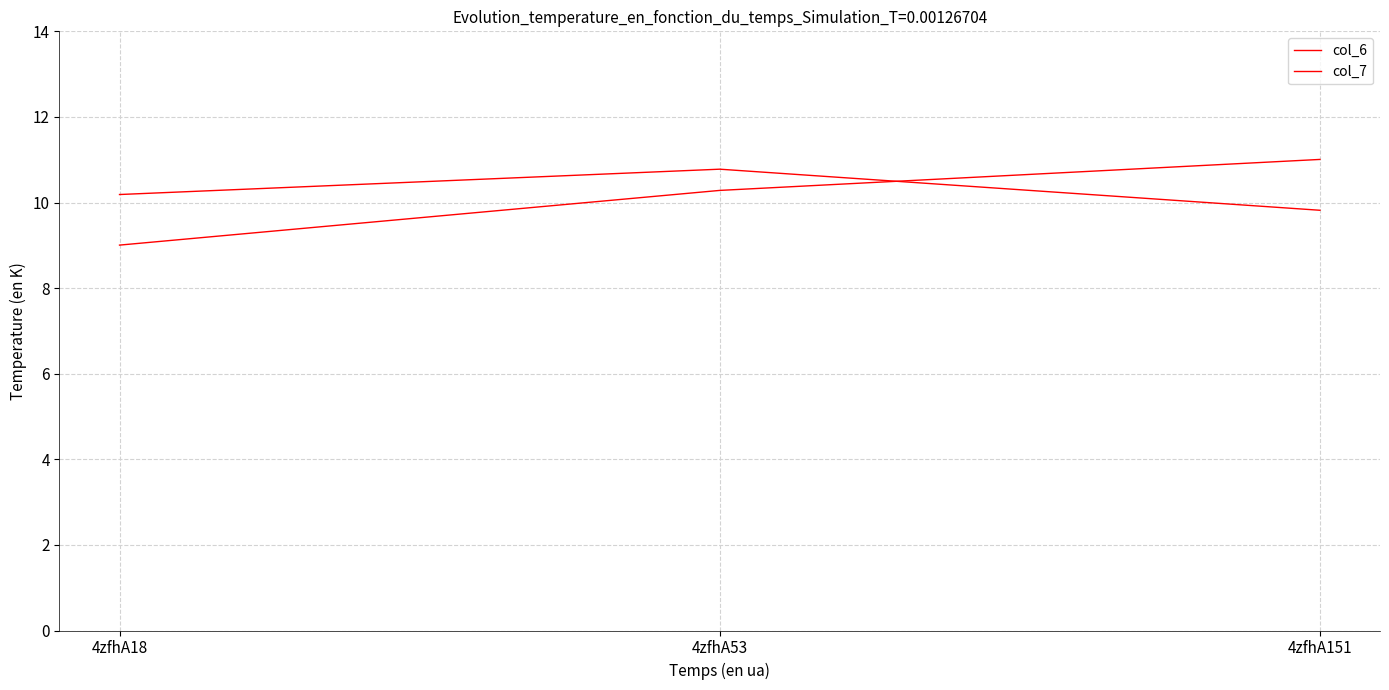

What is the sum of the col_7 values at 4zfhA18 and 4zfhA53?

19.3